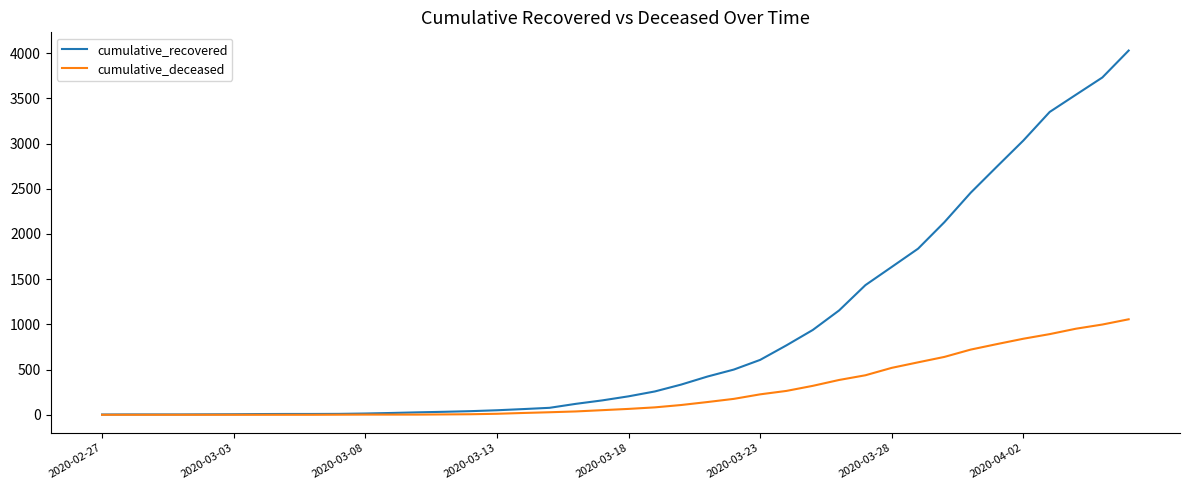

List the series in order of their peak value, highest first.

cumulative_recovered, cumulative_deceased